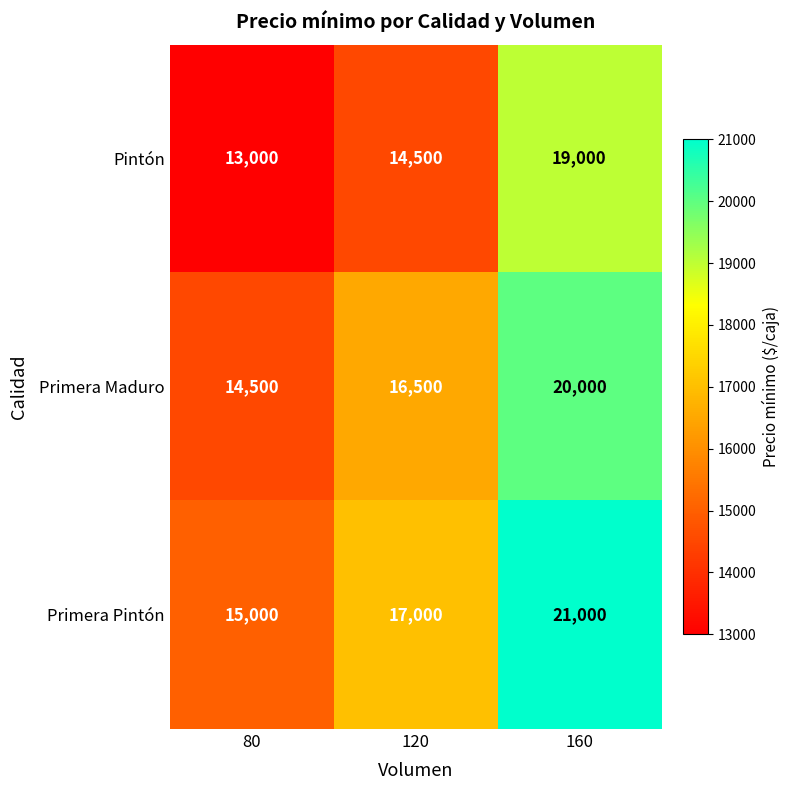

What is the difference between the highest and lowest values at 80?

2000